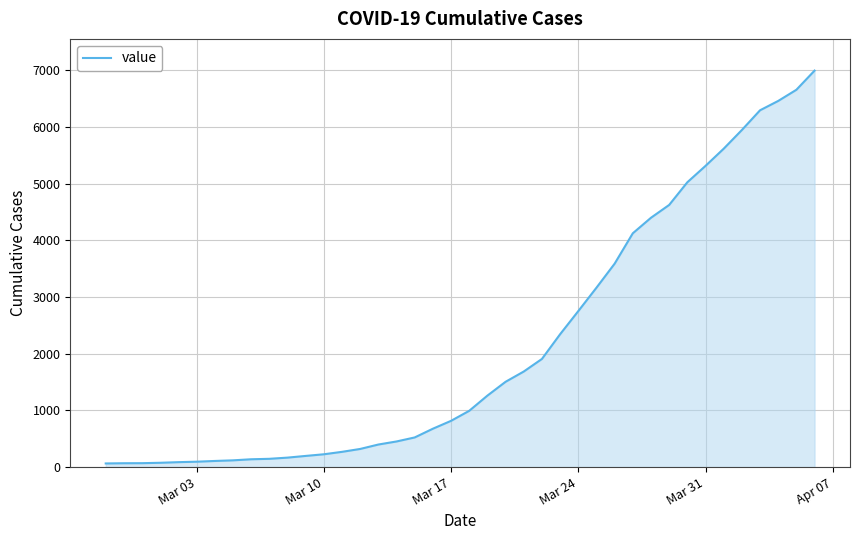

What is the maximum value shown in the chart?

6995